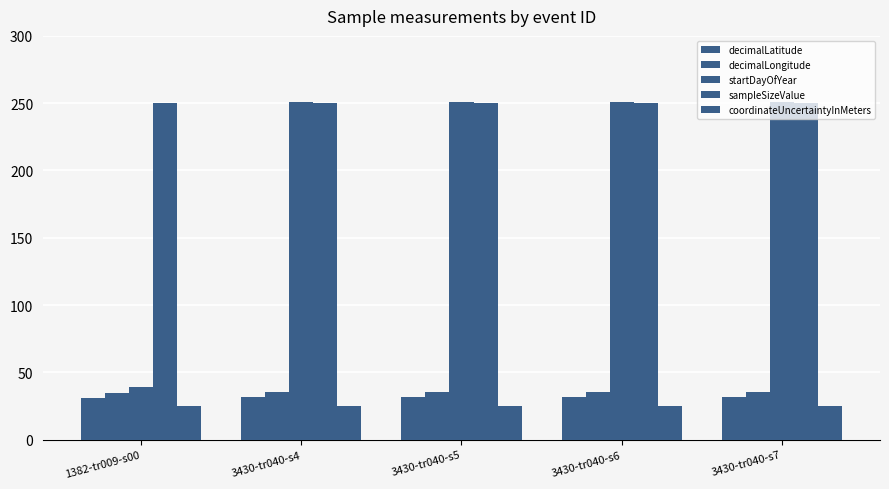

How many categories are shown in the chart?

5